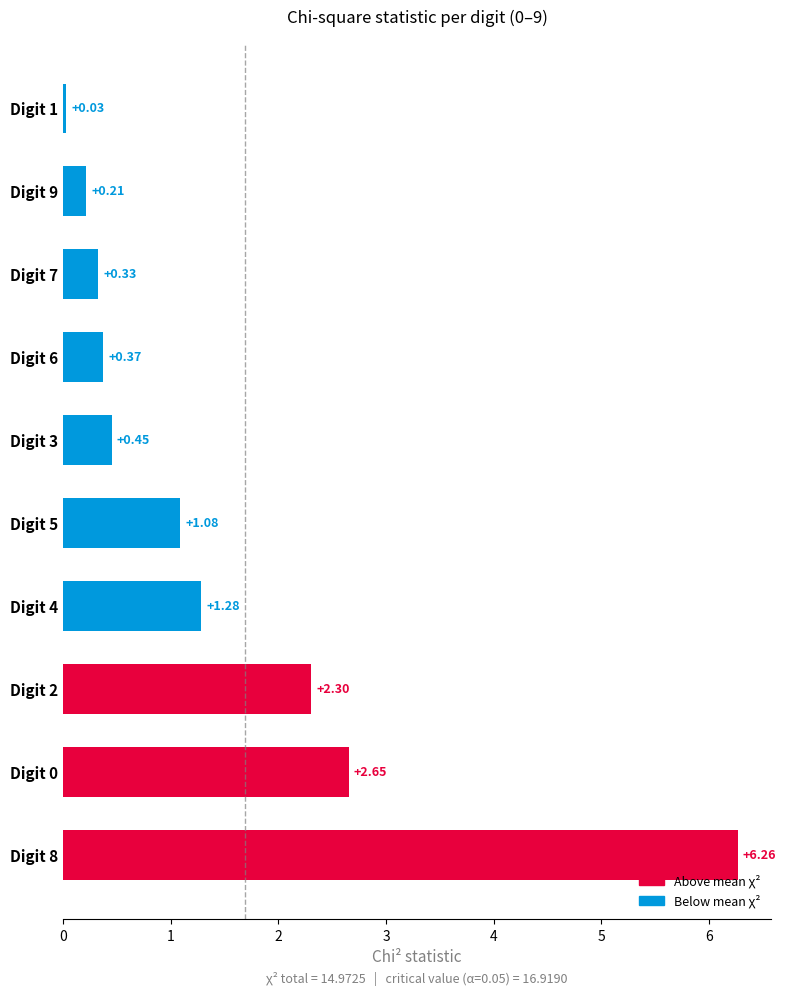

Approximately how many times larger is the value at Digit 8 compared to Digit 5?

5.8